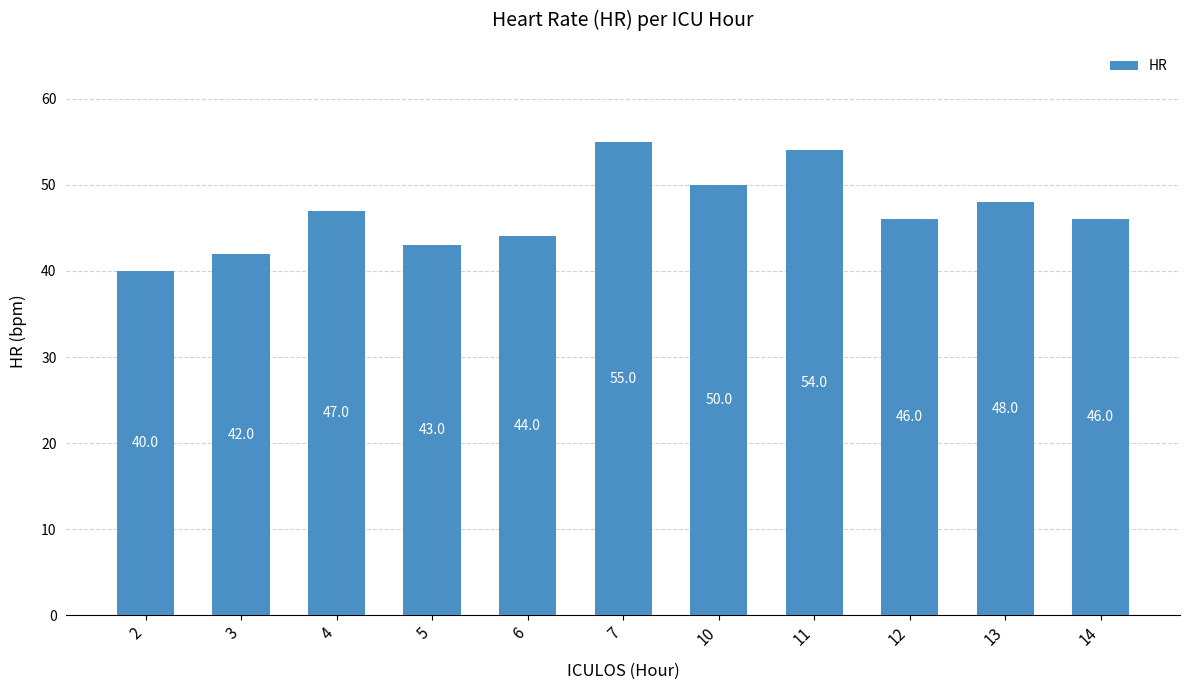

Approximately how many times larger is the value at 12 compared to 13?

1.0